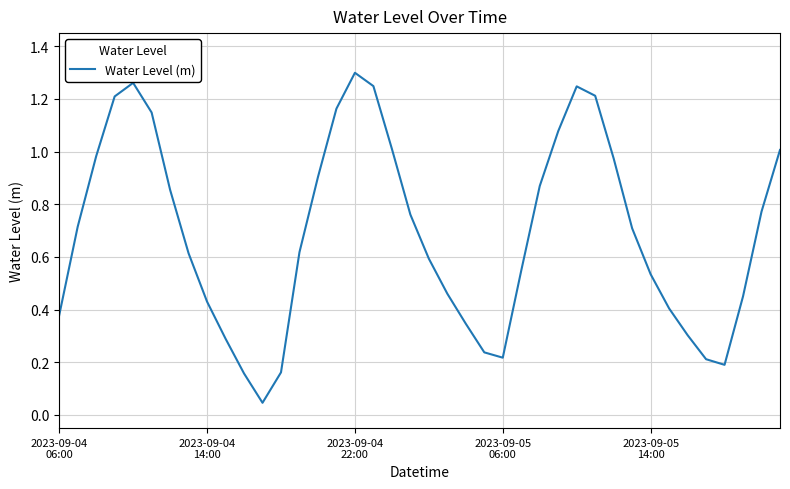

Count the number of data series in this chart.

1